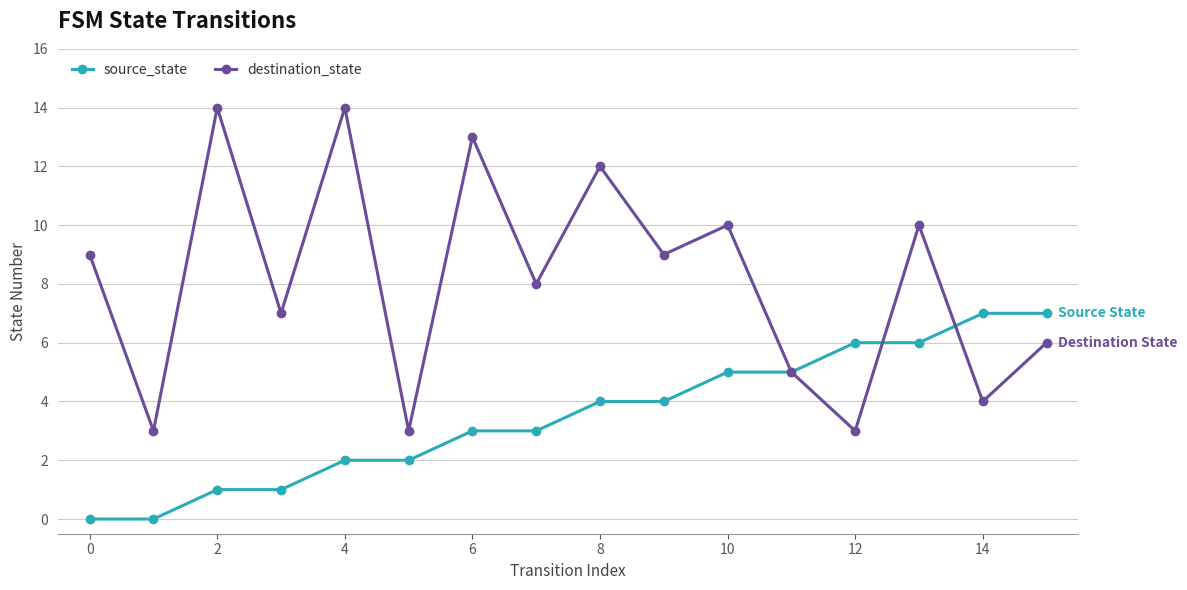

In destination_state, how many points are lower than both neighbors (excluding endpoints)?

7